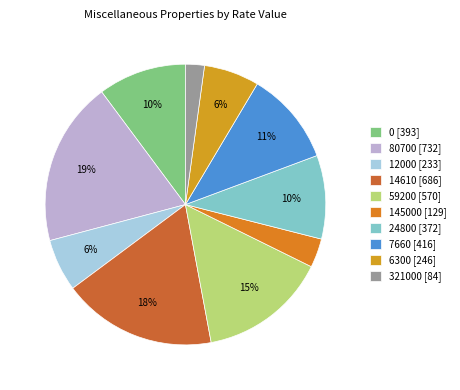

Count the number of slices in the pie.

10